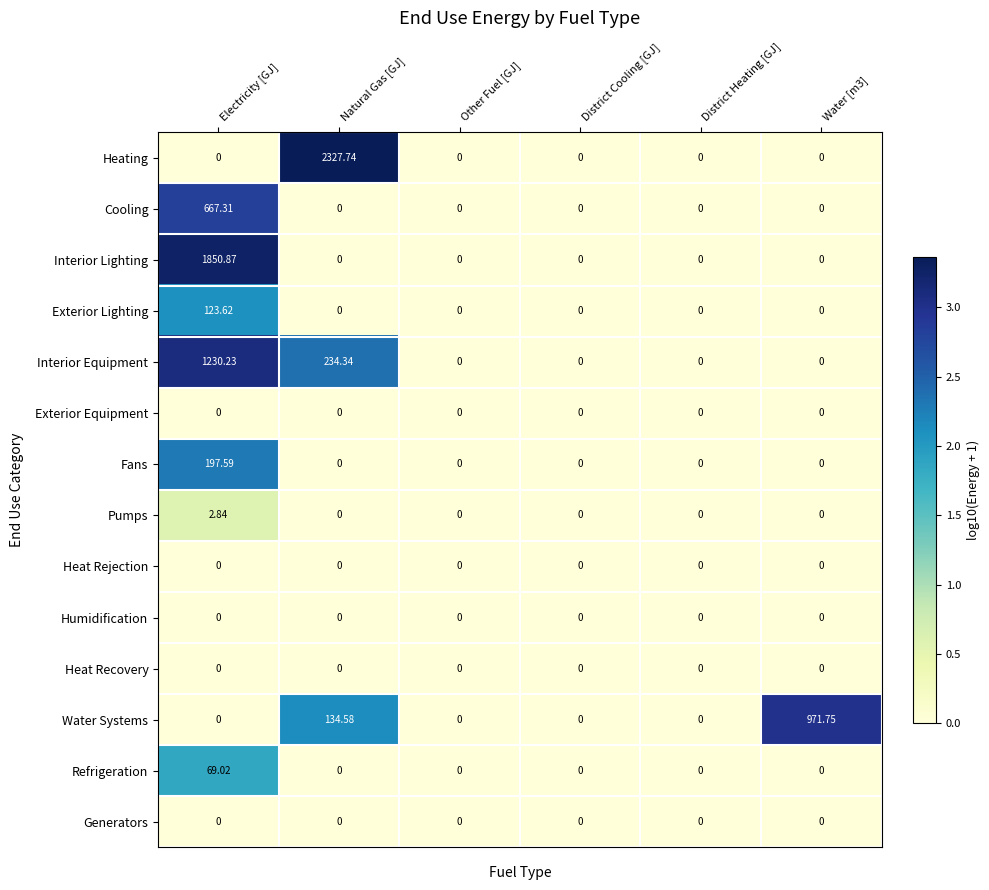

Which category has the highest value in the Interior Equipment series?

Electricity [GJ]